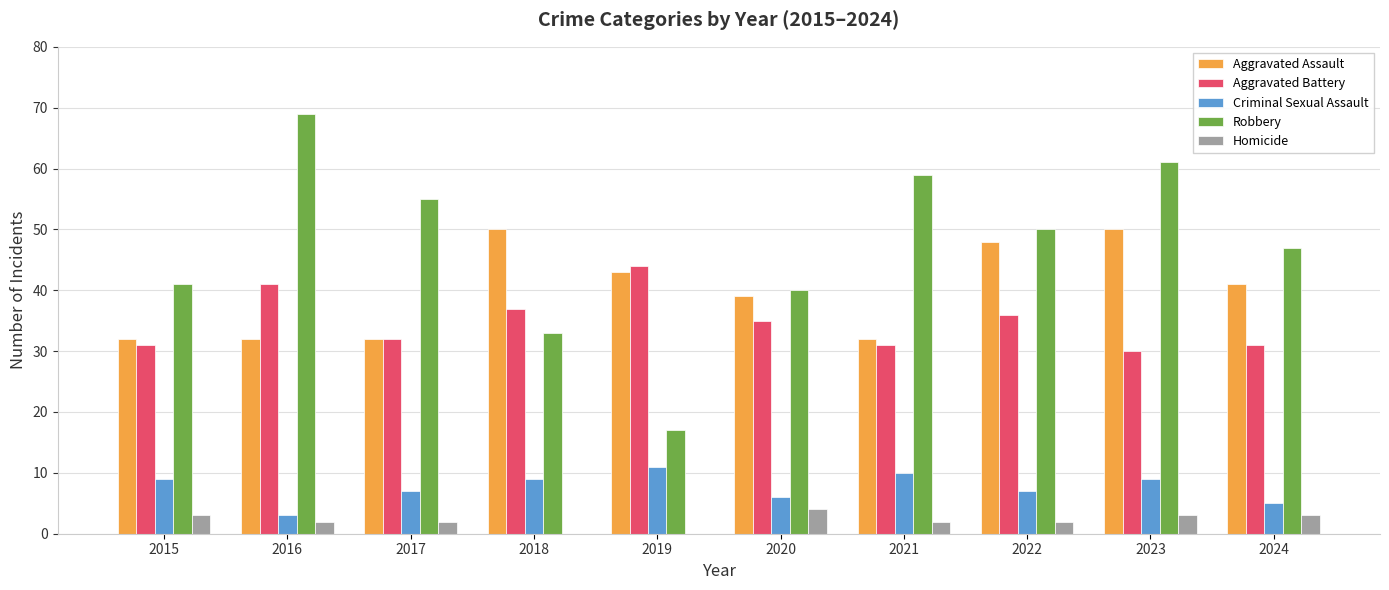

How many groups of bars are there?

10